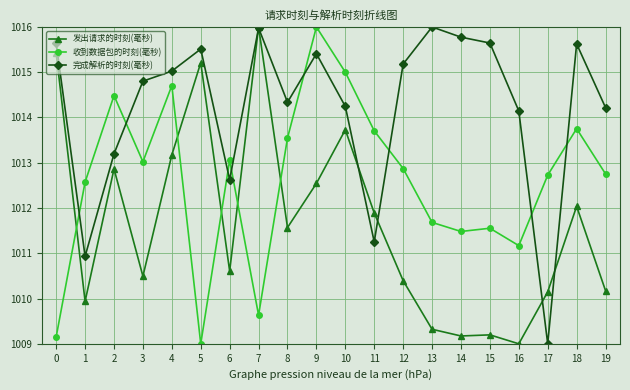

What is the difference between the highest and lowest values at 6?

2.5